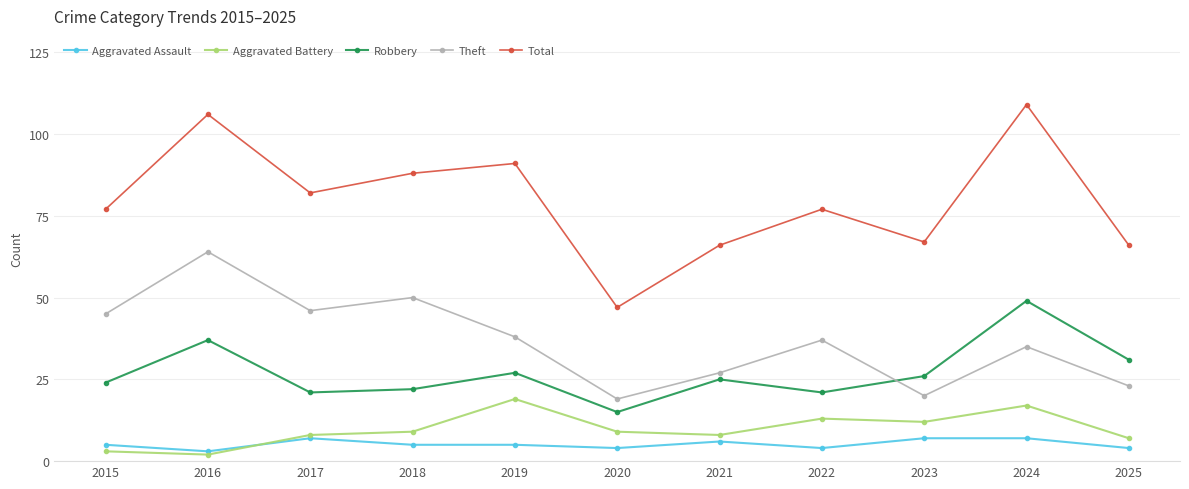

True or false: Aggravated Battery and Total cross at least once.

False